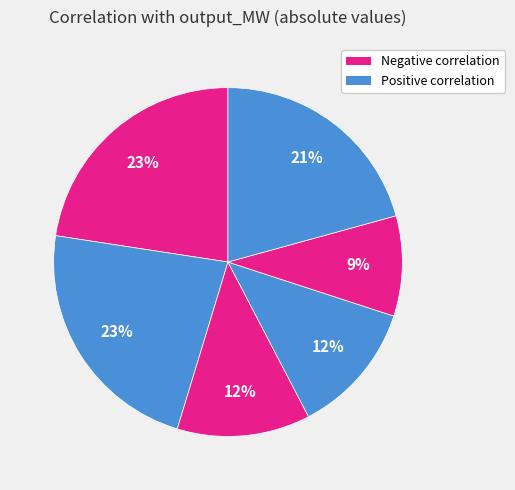

How many slices are in this pie chart?

6